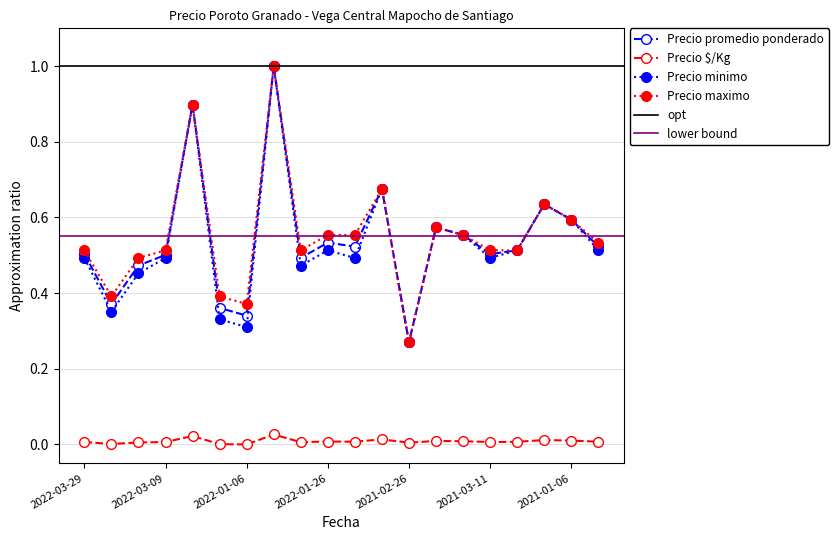

How many categories are shown in the chart?

20